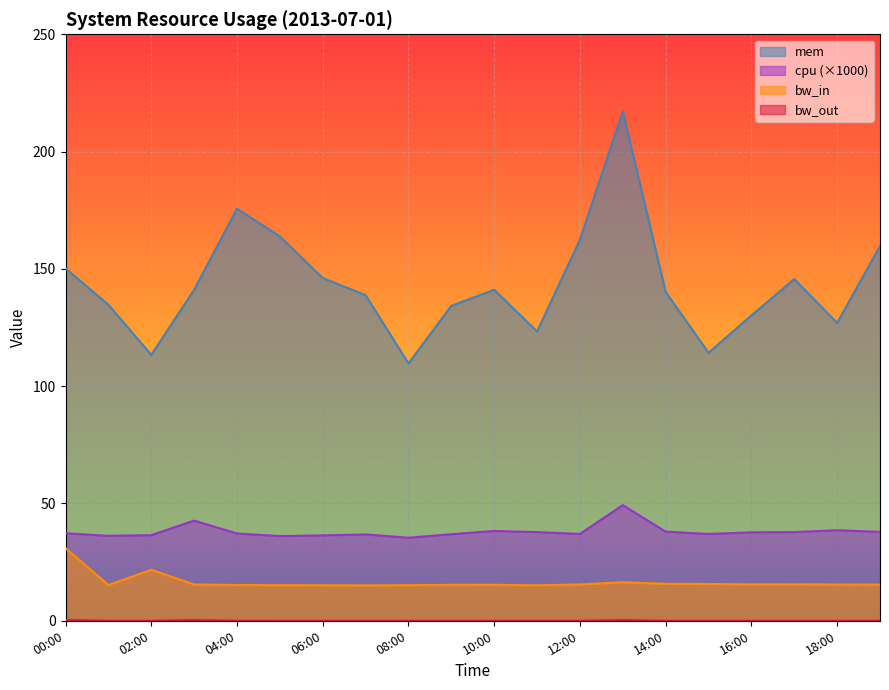

True or false: bw_out and mem intersect in this chart.

False